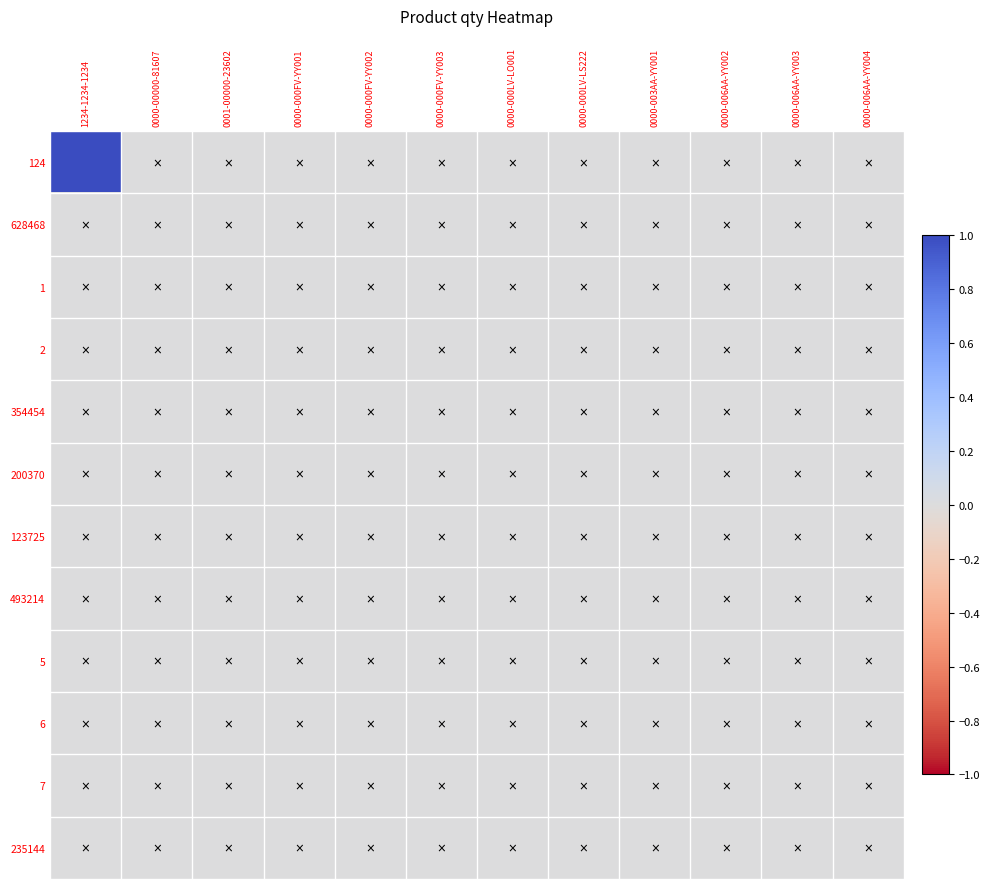

Count the number of categories in the chart.

12